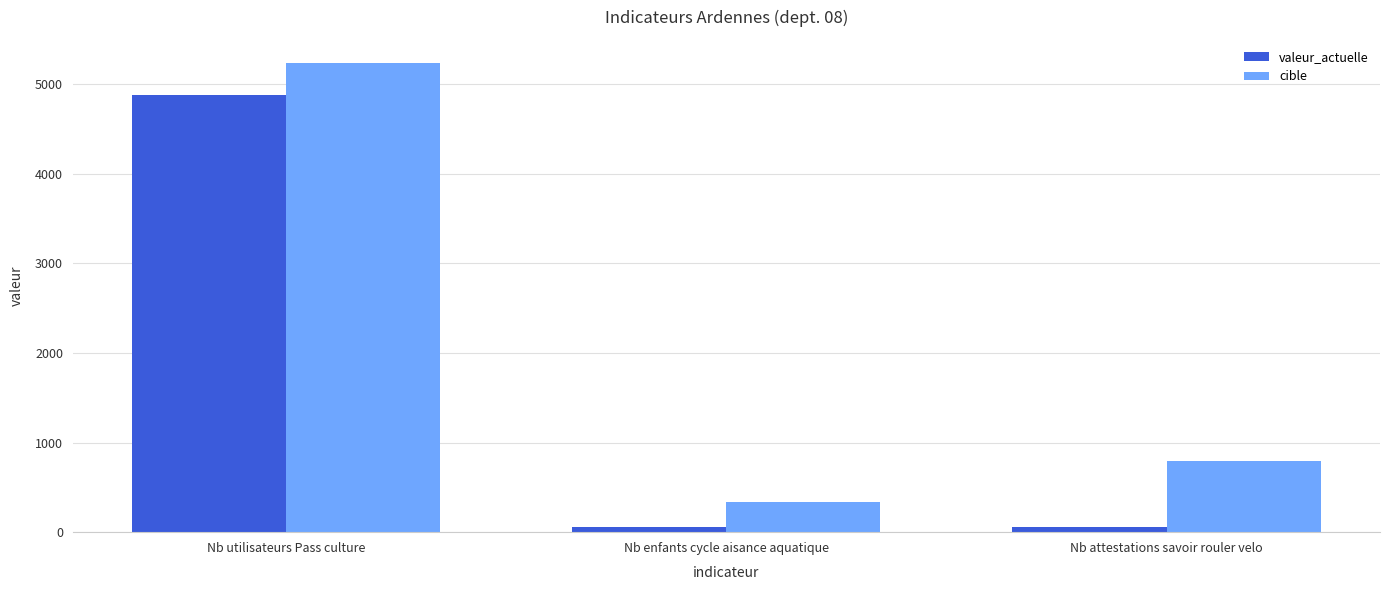

Which series has the largest total across all categories?

cible